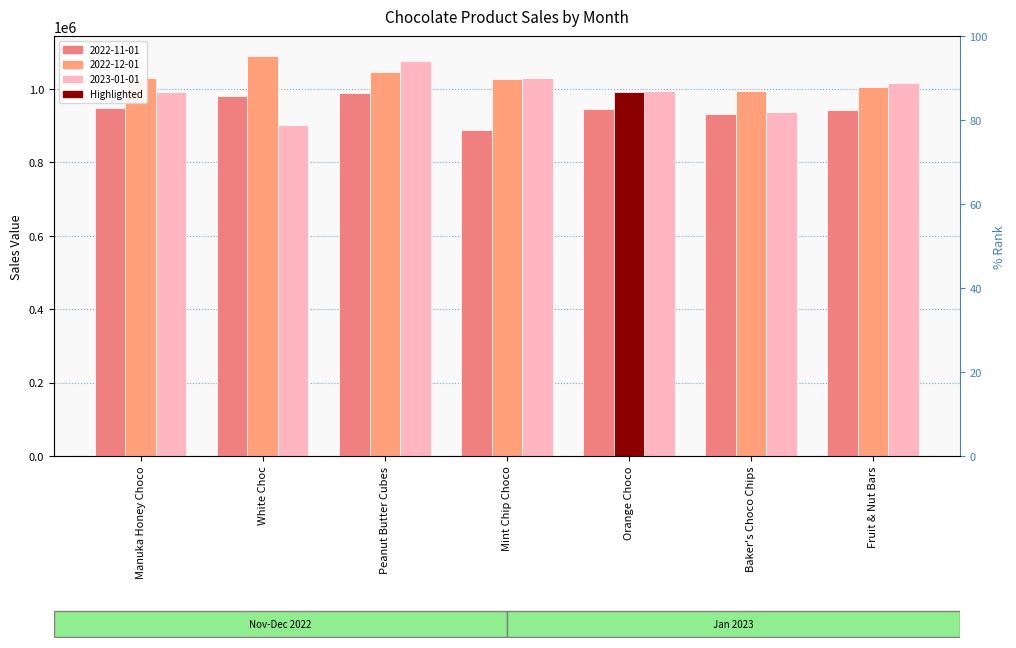

At how many categories does at least one series exceed 1083272?

1